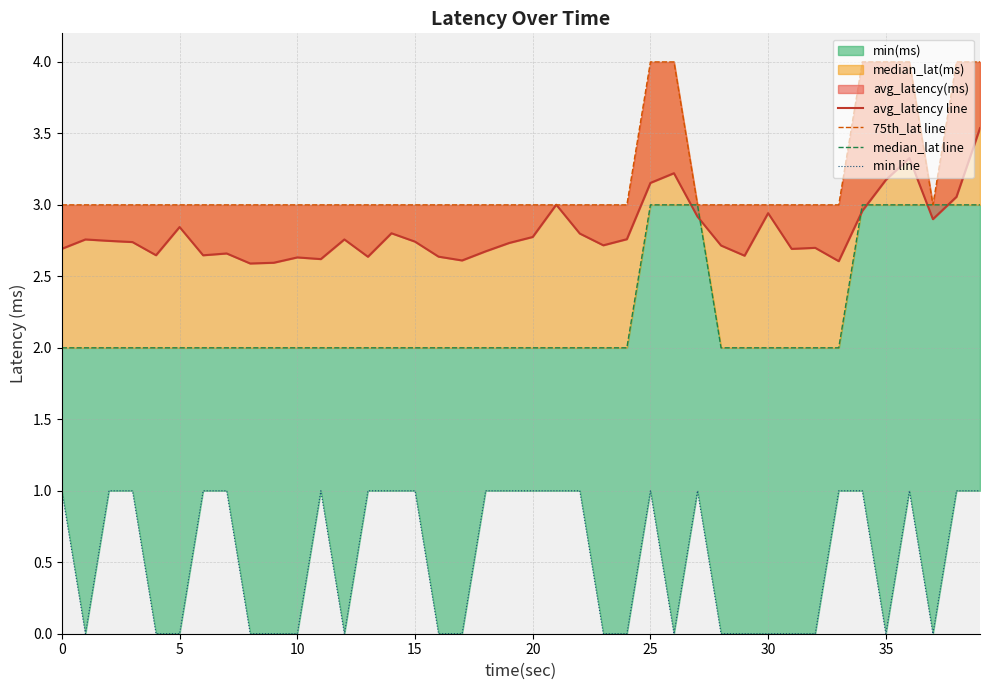

What is the total value across all series at 38?

11.1